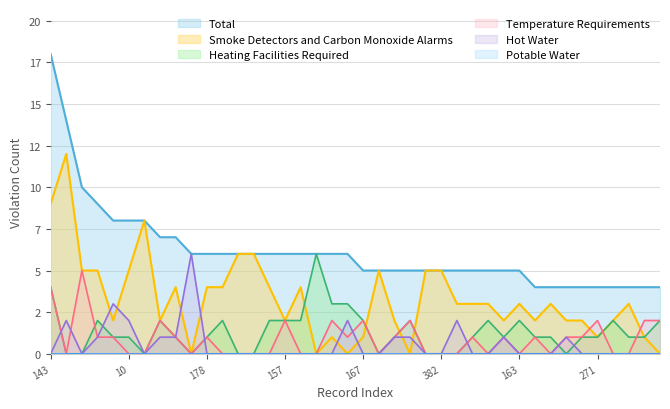

True or false: Smoke Detectors and Carbon Monoxide Alarms has a value of 4 at 161.

True